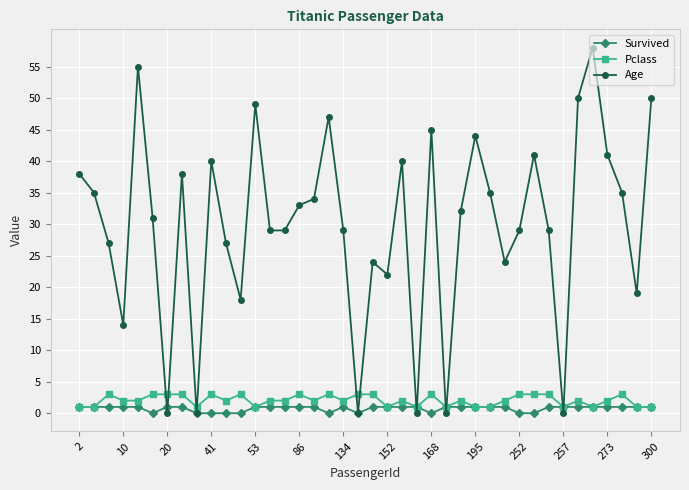

True or false: Age has more than 0 points higher than both neighbors.

True